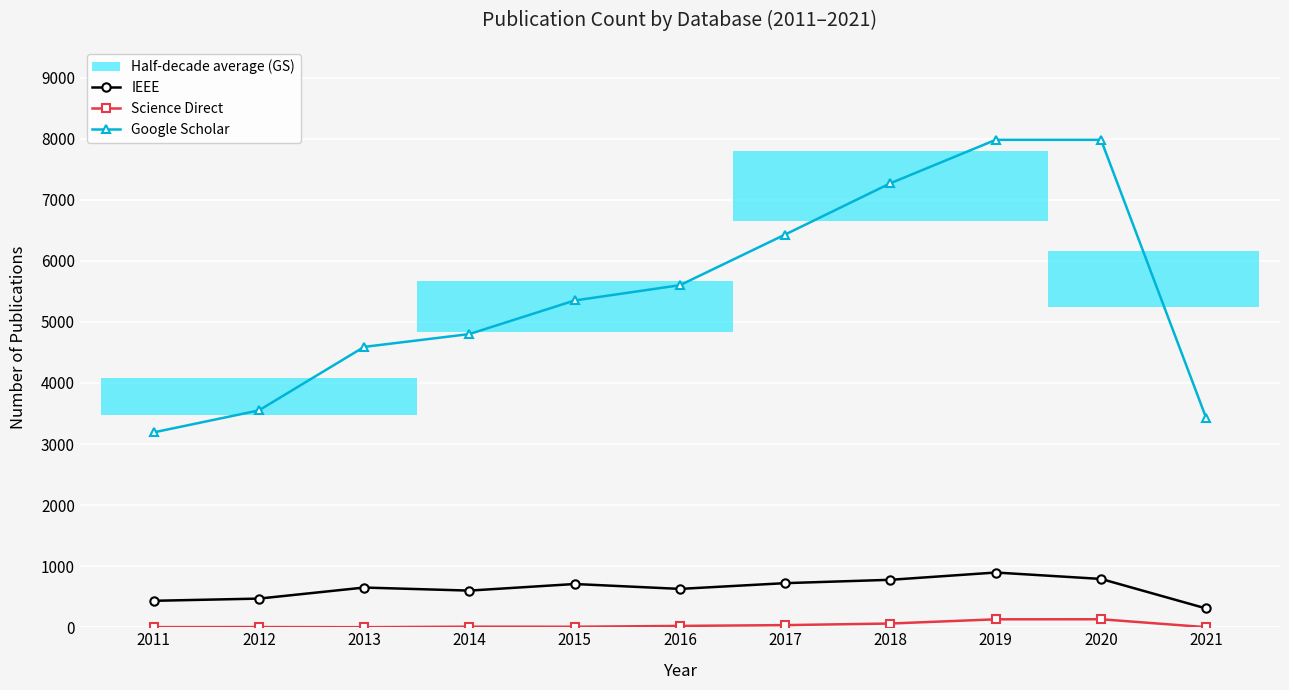

At which label is Science Direct closest to 66?

2018